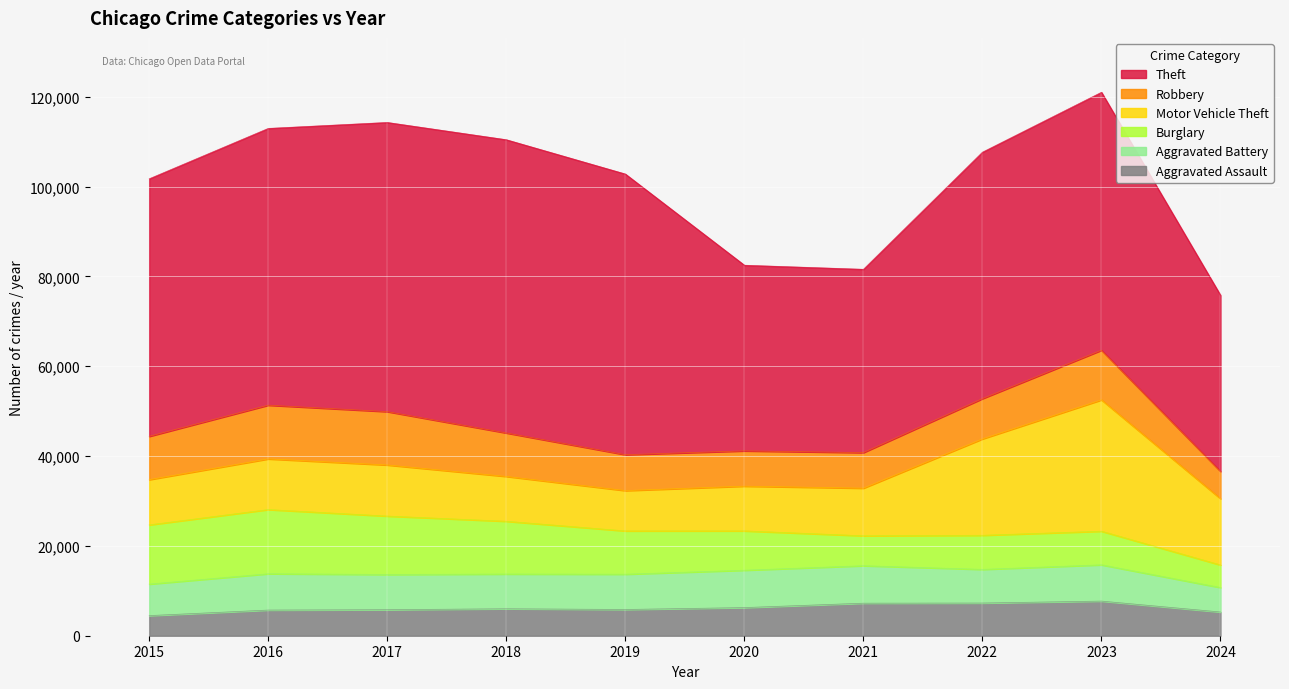

List the series in order of their peak value, highest first.

Theft, Motor Vehicle Theft, Burglary, Robbery, Aggravated Battery, Aggravated Assault